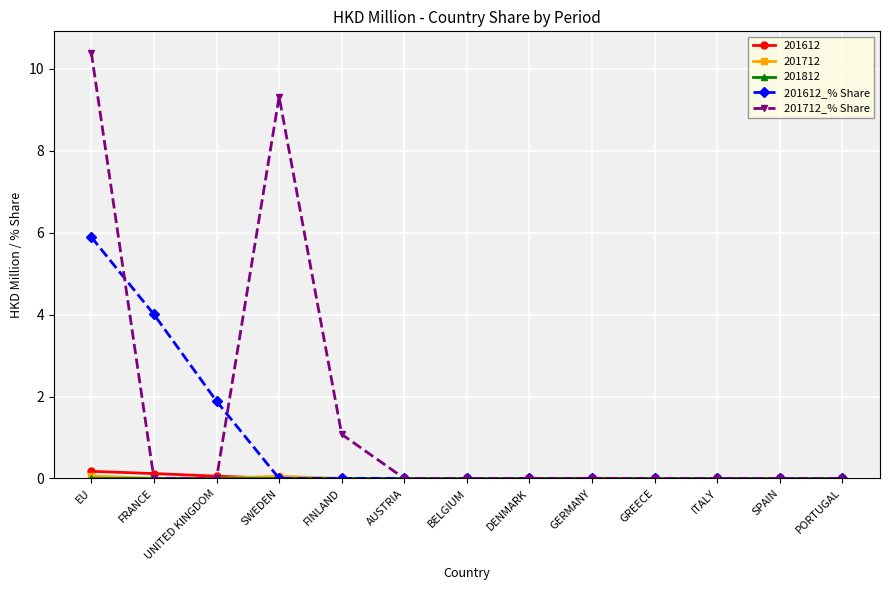

At which category is the sum across all series the highest?

EU